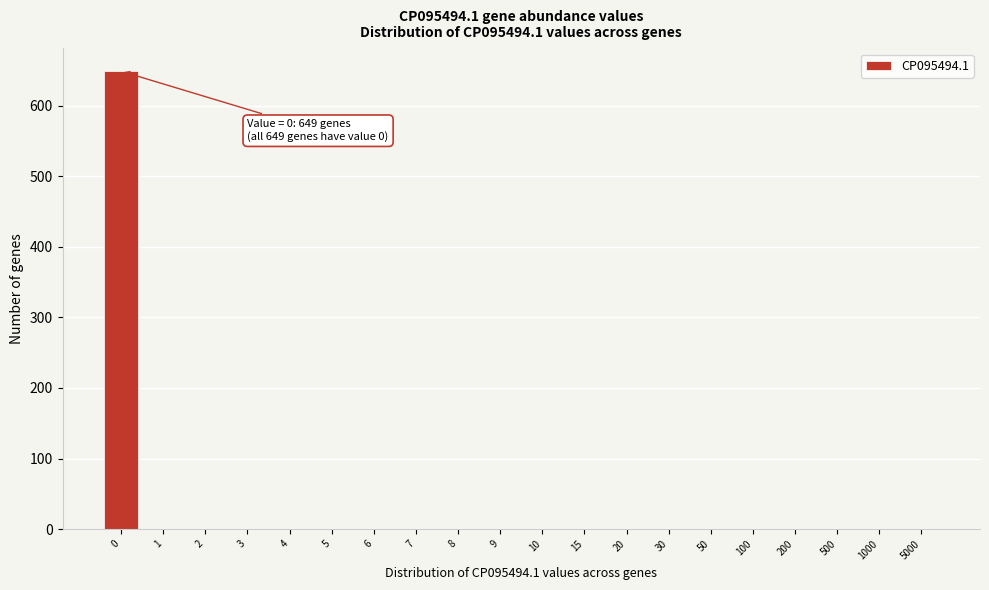

Reading left to right, list all the values displayed in this chart.

0=649	1=0	2=0	3=0	4=0	5=0	6=0	7=0	8=0	9=0	10=0	15=0	20=0	30=0	50=0	100=0	200=0	500=0	1000=0	5000=0